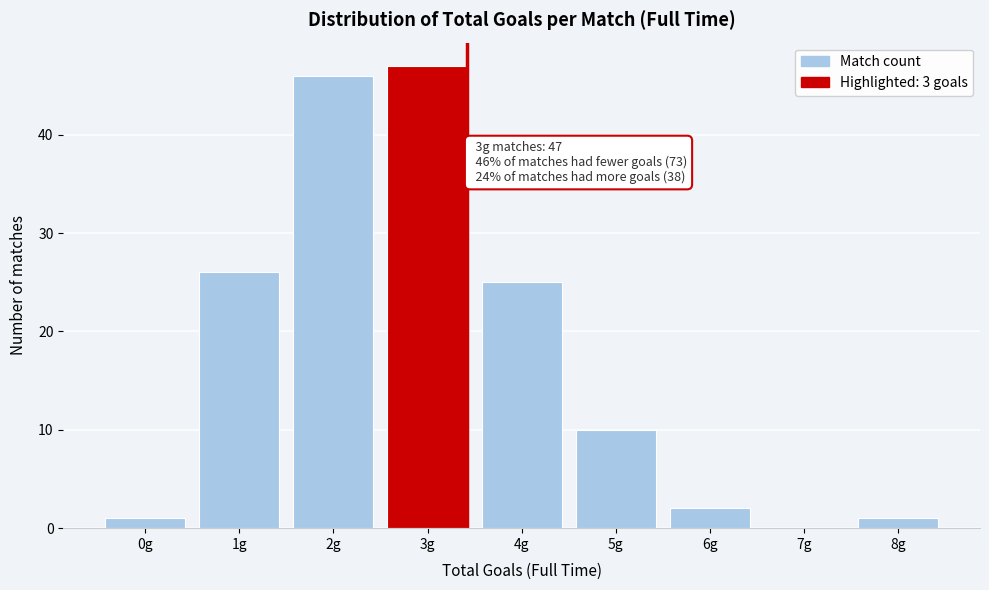

Reading left to right, transcribe all the data shown in this chart.

0g=1	1g=26	2g=46	3g=47	4g=25	5g=10	6g=2	7g=0	8g=1